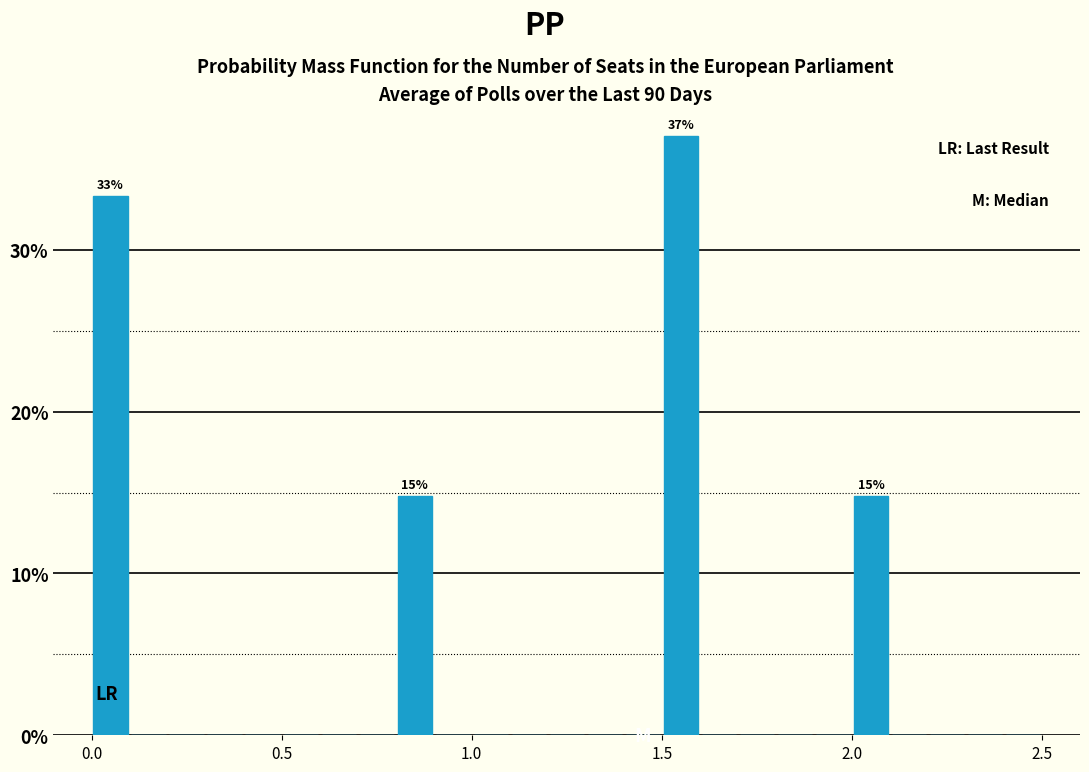

Read against the x-axis, roughly where is the centre of the tallest bar?

1.55